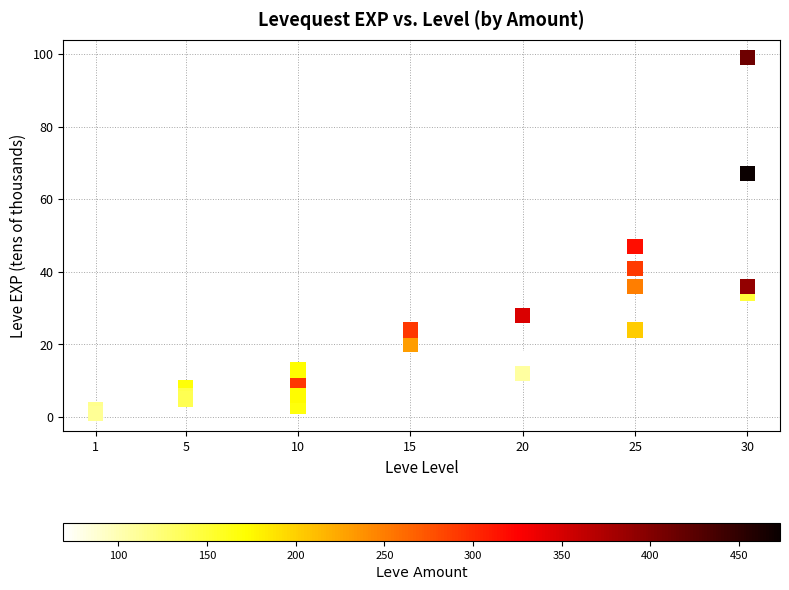

What Y value in the scatter plot is closest to 50?

47